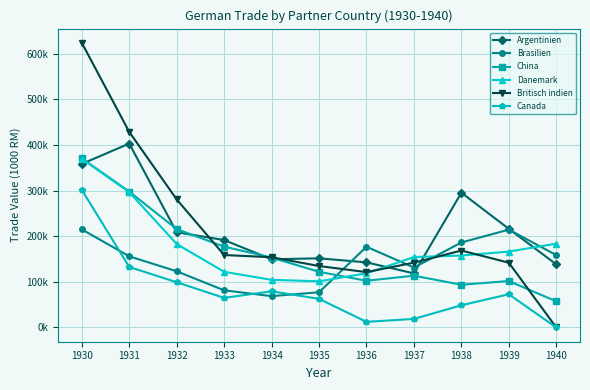

How many times do China and Britisch indien cross each other?

3